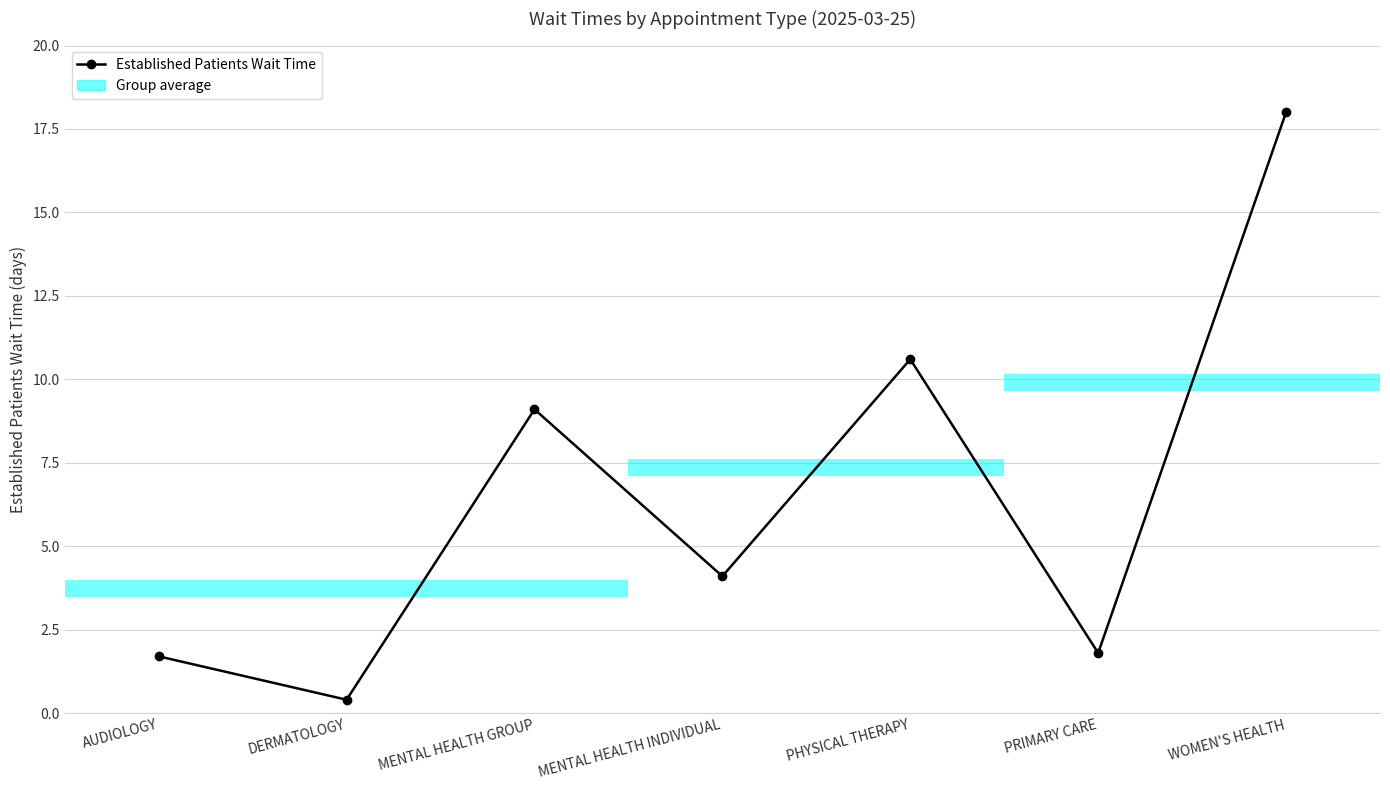

Reading left to right, list all the values displayed in this chart.

1.7	0.4	9.1	4.1	10.6	1.8	18.0